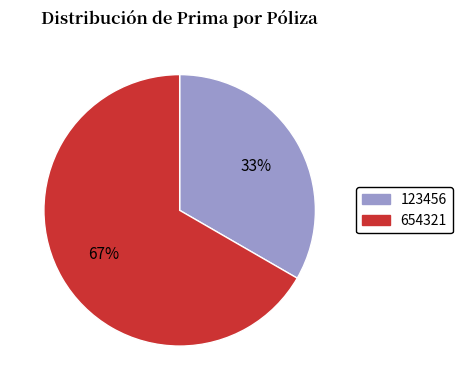

To the nearest percent, what is the combined percentage of 123456 and 654321?

100%